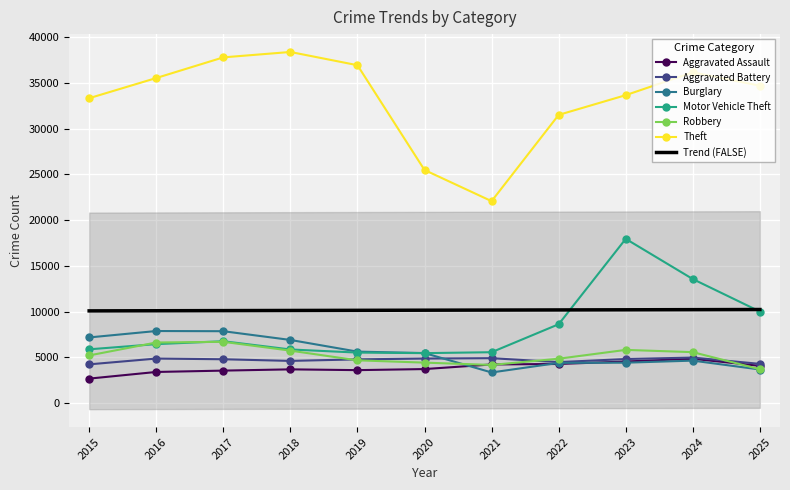

Which series has the widest spread of values?

Theft